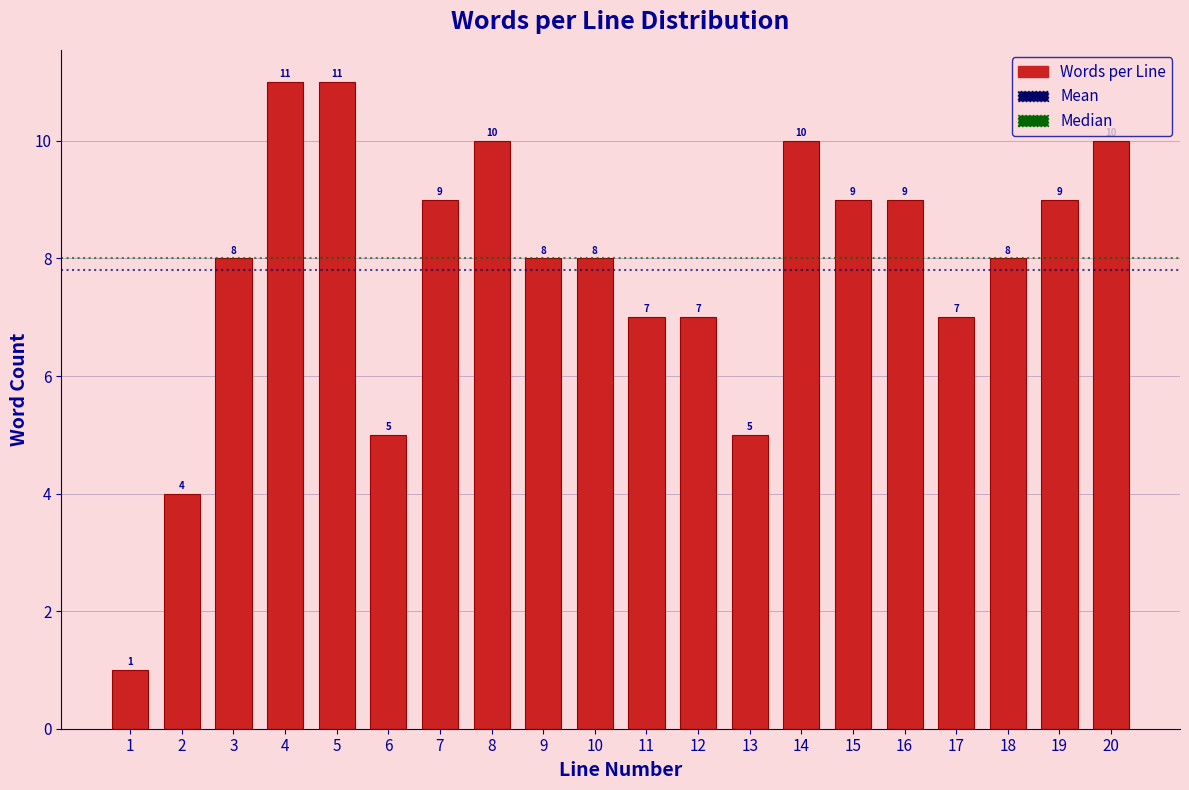

Reading left to right, extract all data points from this chart.

1=1	2=4	3=8	4=11	5=11	6=5	7=9	8=10	9=8	10=8	11=7	12=7	13=5	14=10	15=9	16=9	17=7	18=8	19=9	20=10